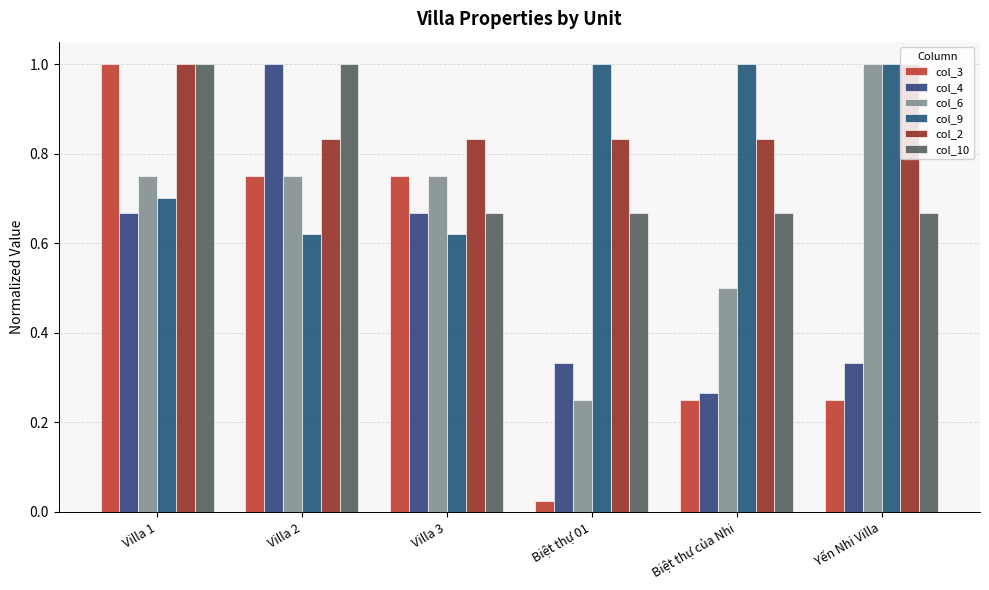

The value of col_6 at Biệt thự 01 is 0.4. True or false?

False